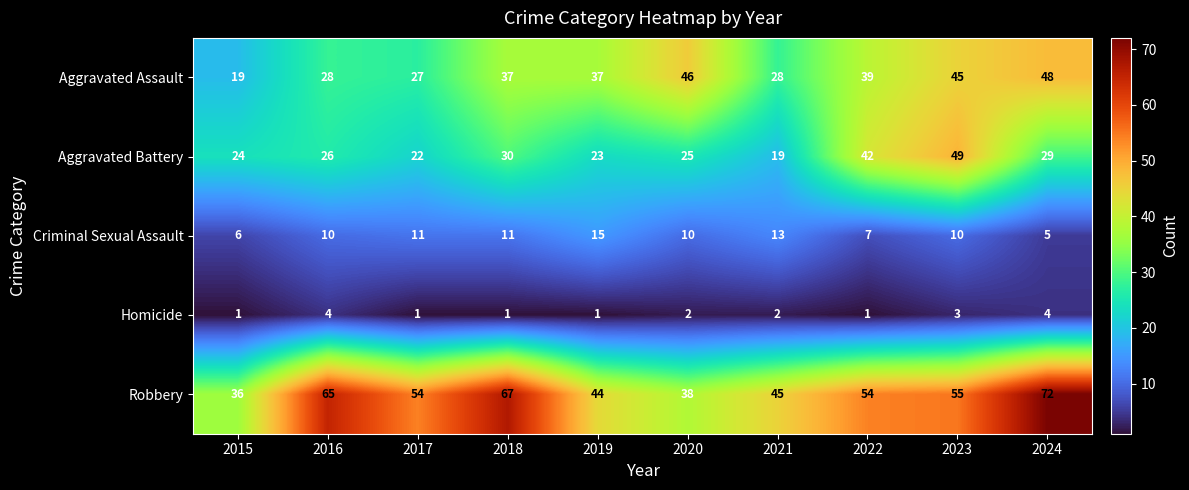

What is the total value across all series at 2024?

158